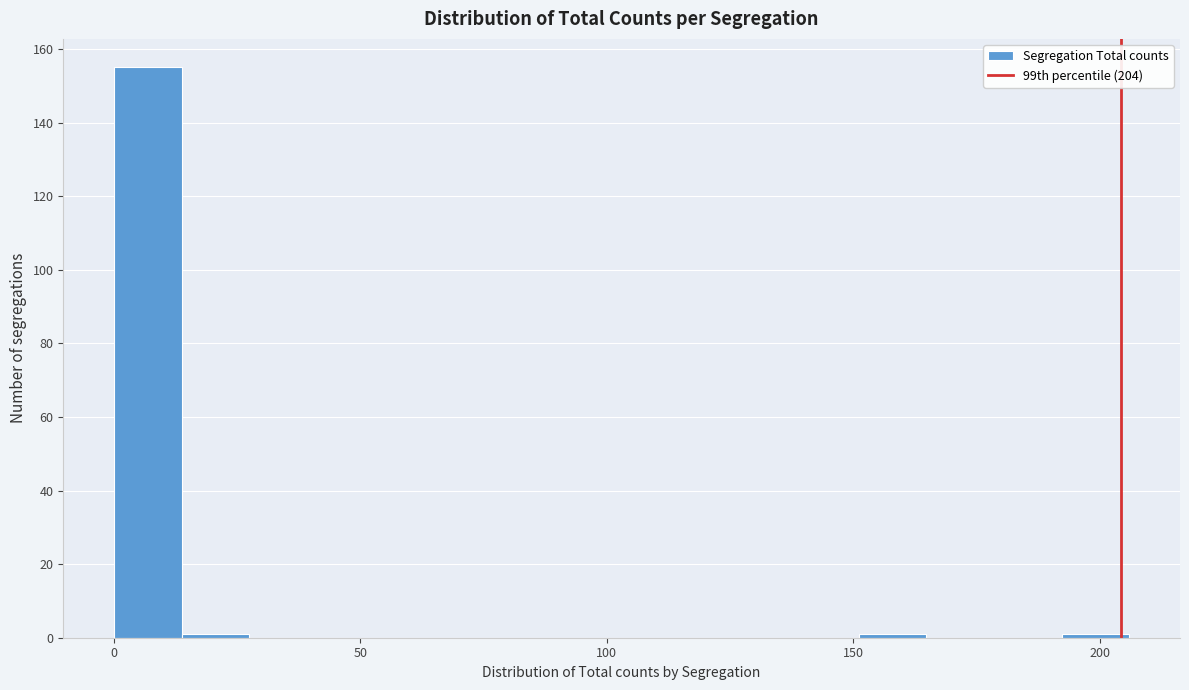

Read against the x-axis, roughly where is the centre of the tallest bar?

5